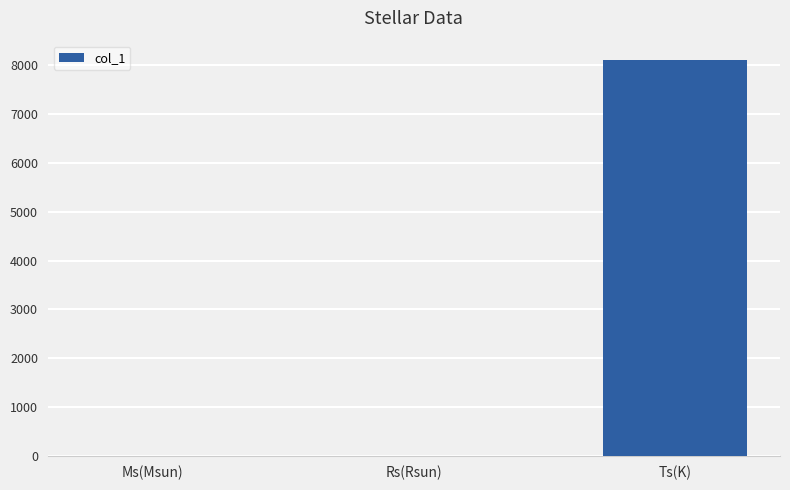

Read the value at Ts(K).

8100.0